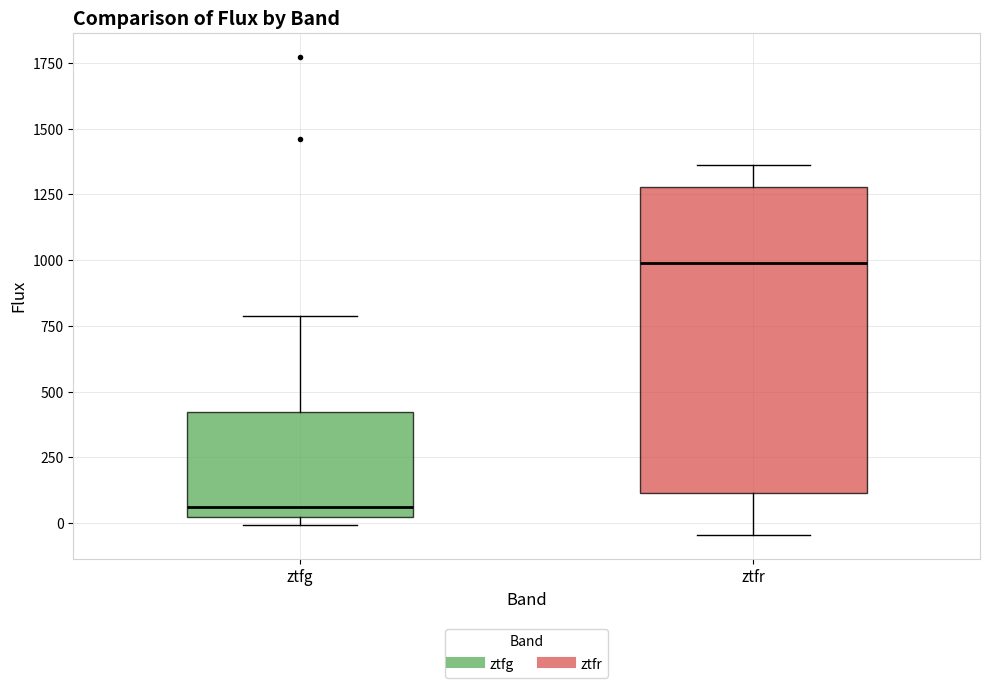

Reading left to right, read every box against the y-axis: the position of its median line, the range the box covers, and the ends of its whiskers. The values are not printed on the chart, so give them approximately, as read against the axis.

ztfg: median 50, box 0 to 400, whiskers 0 (just below the box's lower edge) to 800
ztfr: median 1000, box 100 to 1300, whiskers -50 to 1350